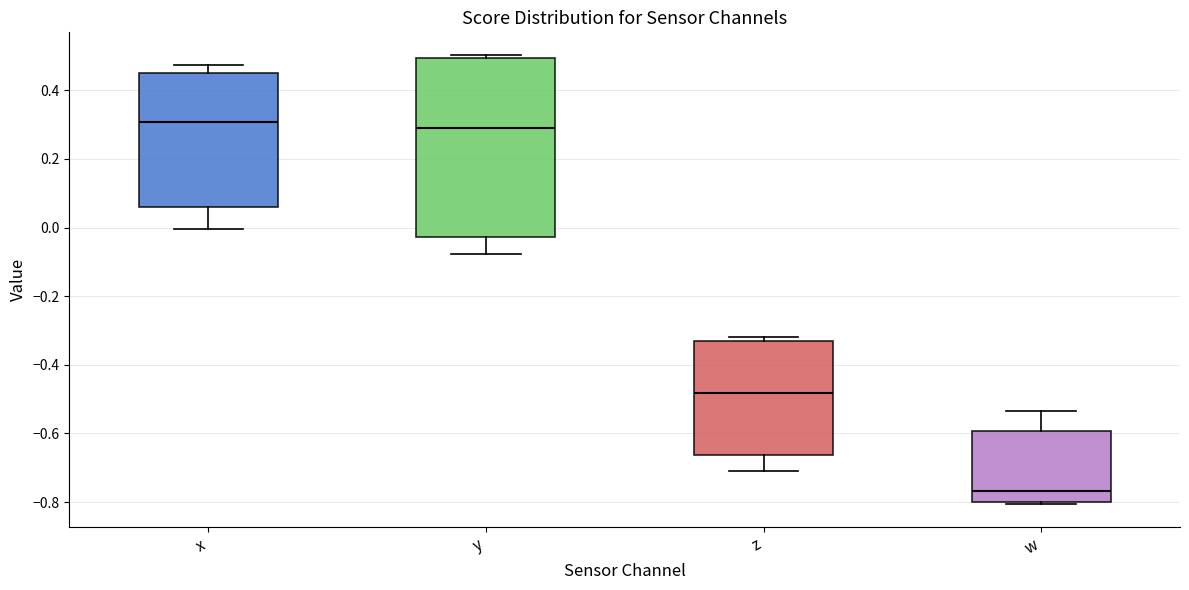

Comparing the boxes themselves (not the whiskers), which one is the tallest?

y